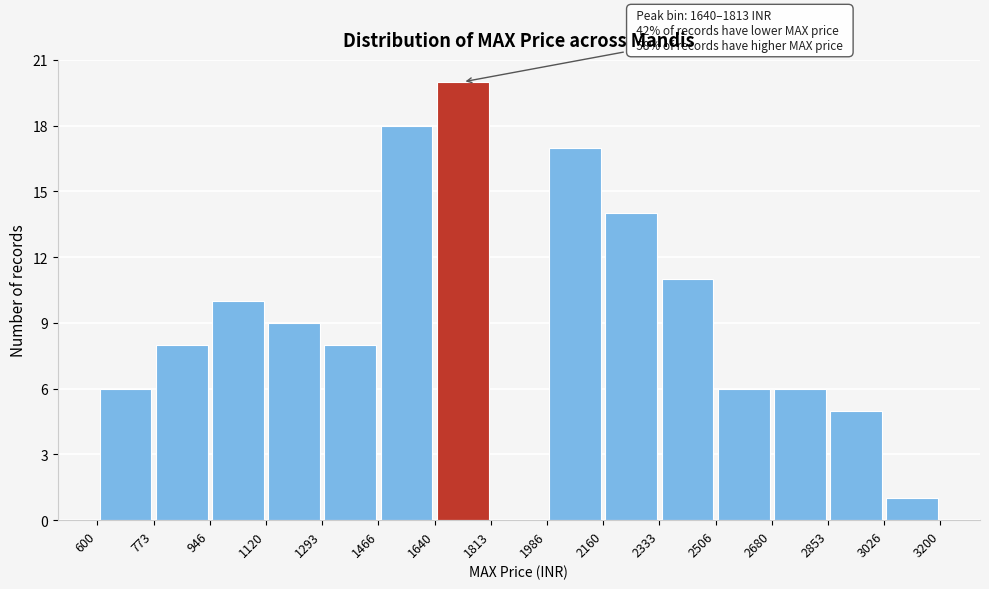

Which range on the x-axis has the tallest bar?

1640 to 1813